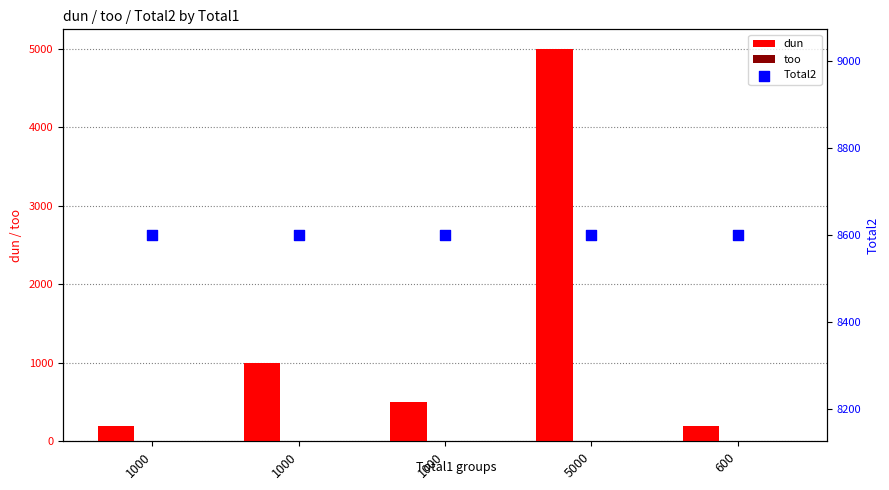

At how many categories does at least one series exceed 3682?

5